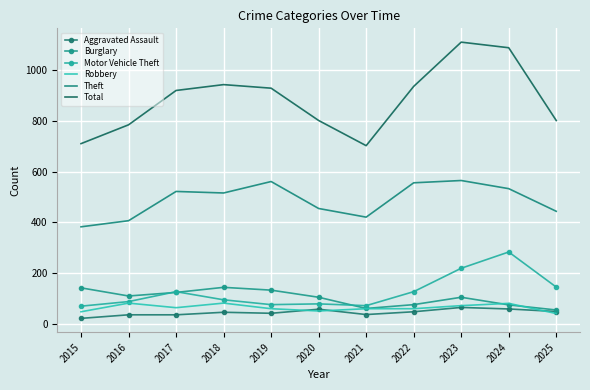

Read the Aggravated Assault value at 2018.

47